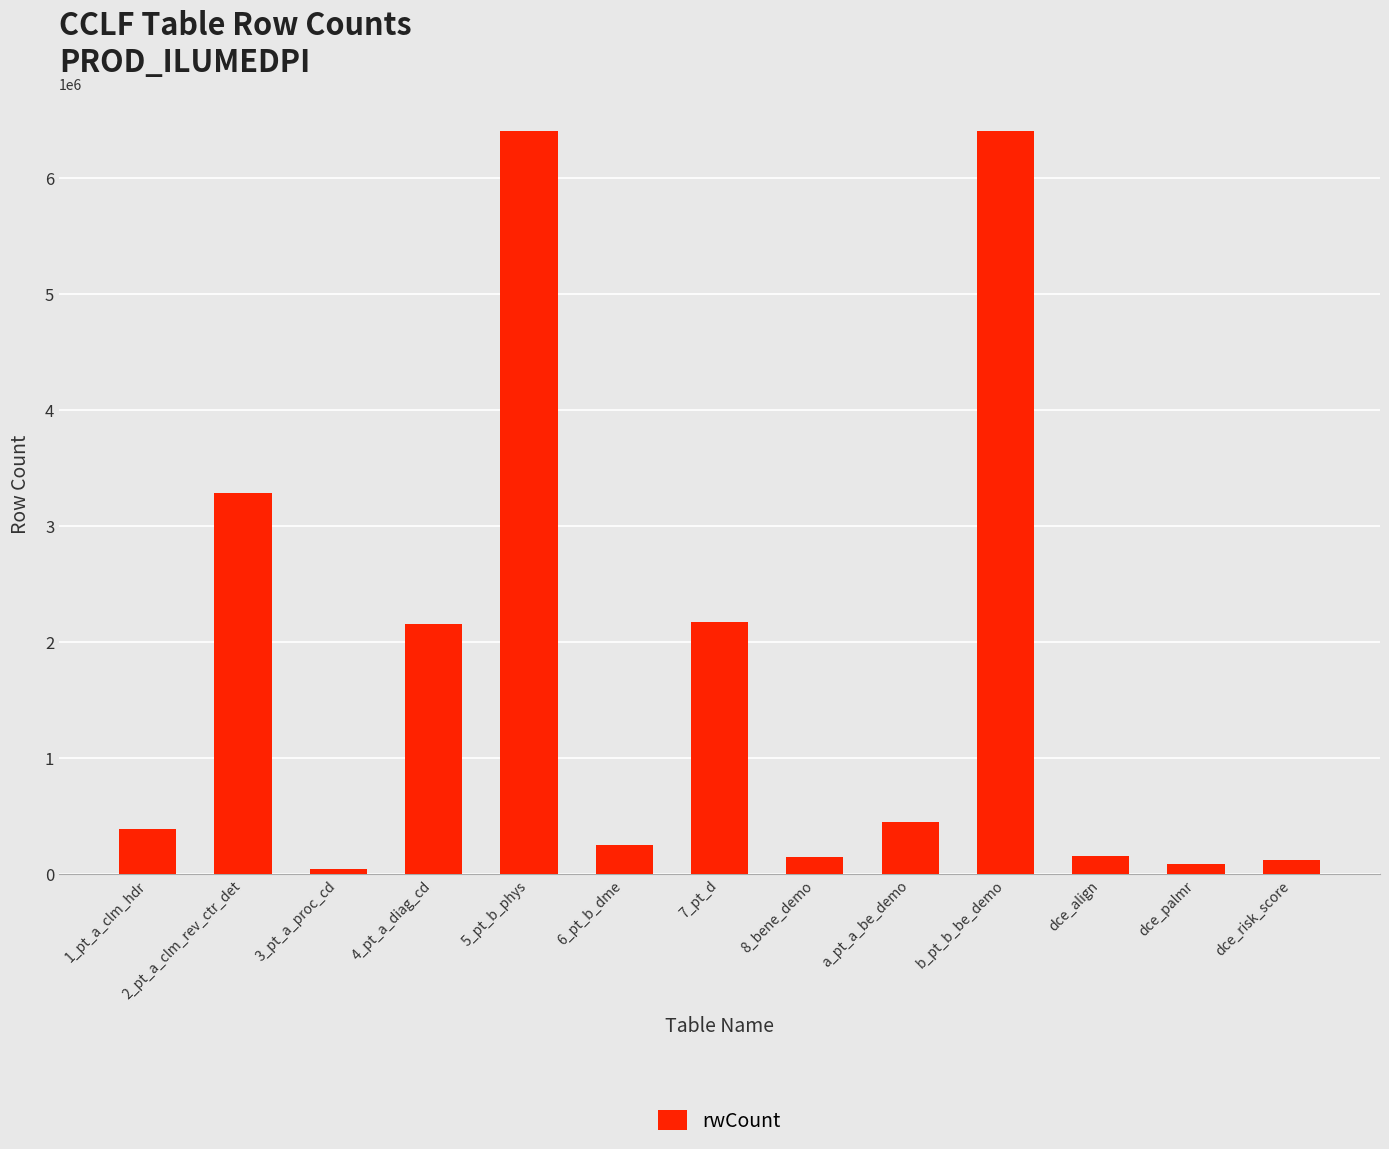

True or false: the data shows 444449 at a_pt_a_be_demo.

True